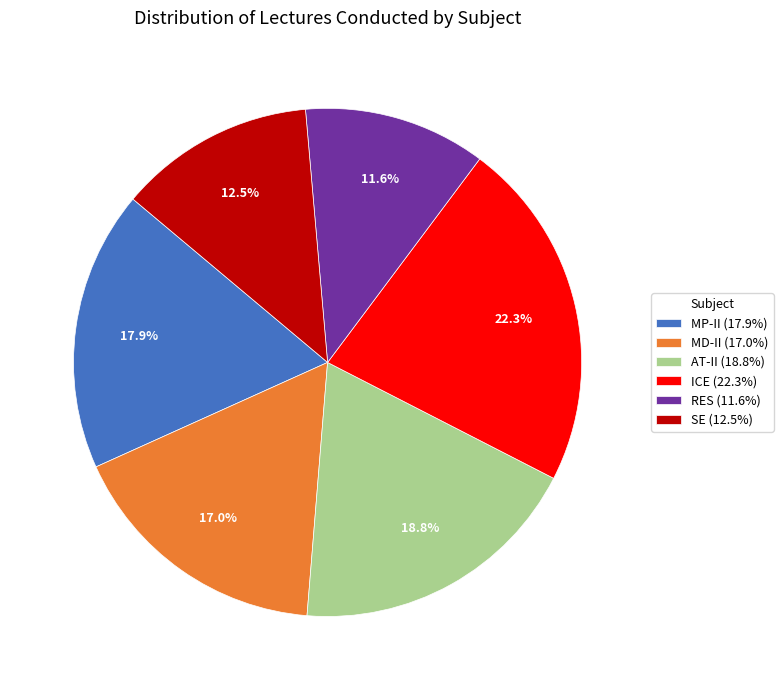

What is the total percentage of RES (11.6%) and ICE (22.3%)?

33.9%